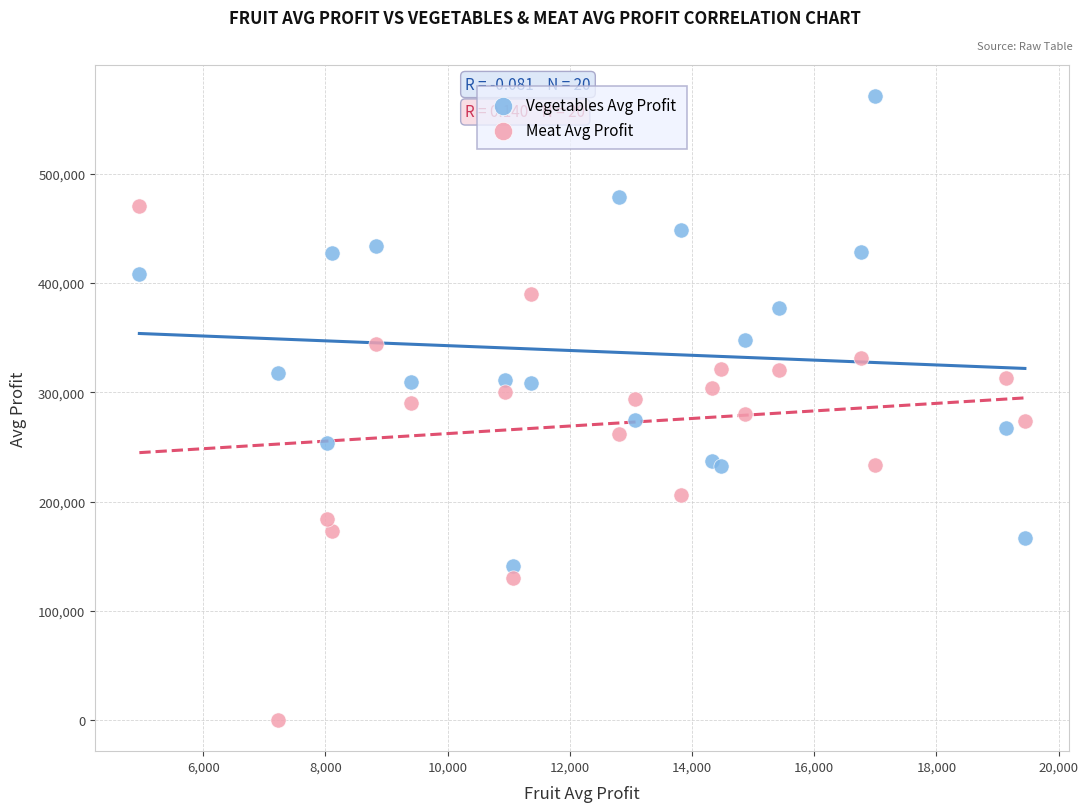

Which series reaches the minimum Y coordinate?

Meat Avg Profit